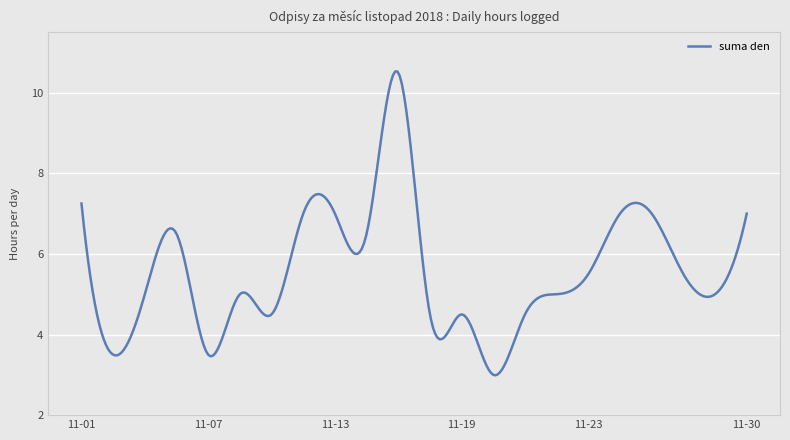

What is the minimum value shown in the chart?

3.0